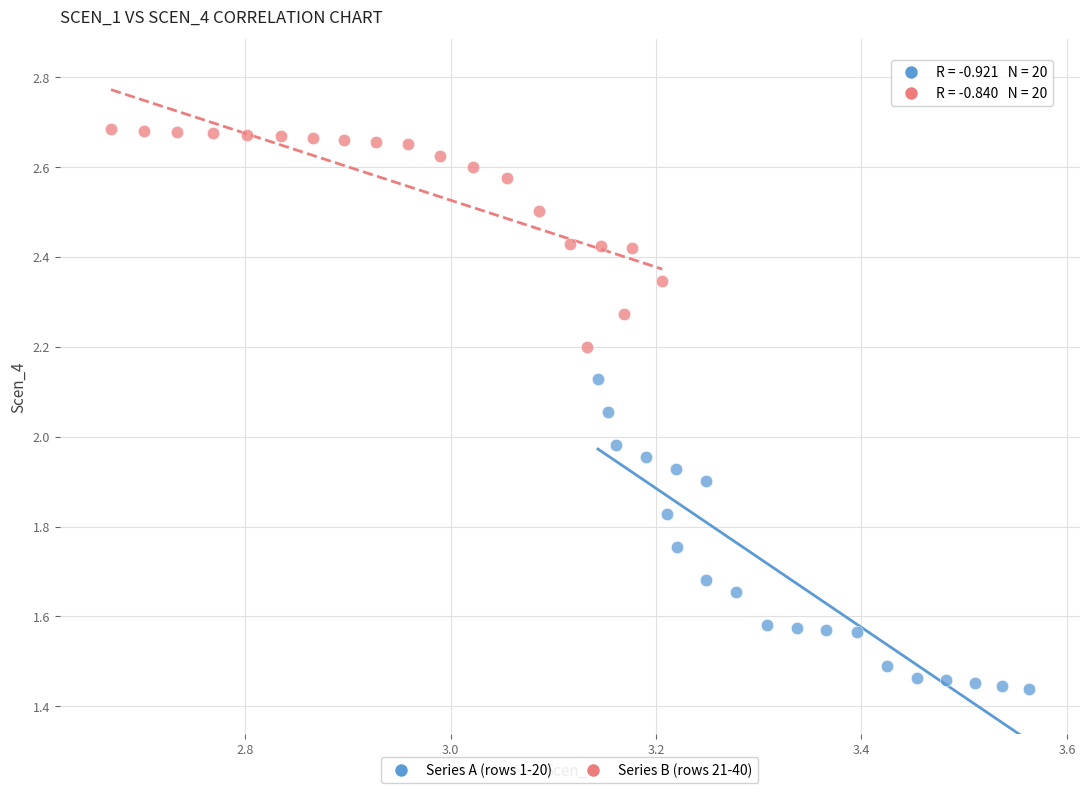

Which series reaches the minimum Y coordinate?

Series A (rows 1-20)